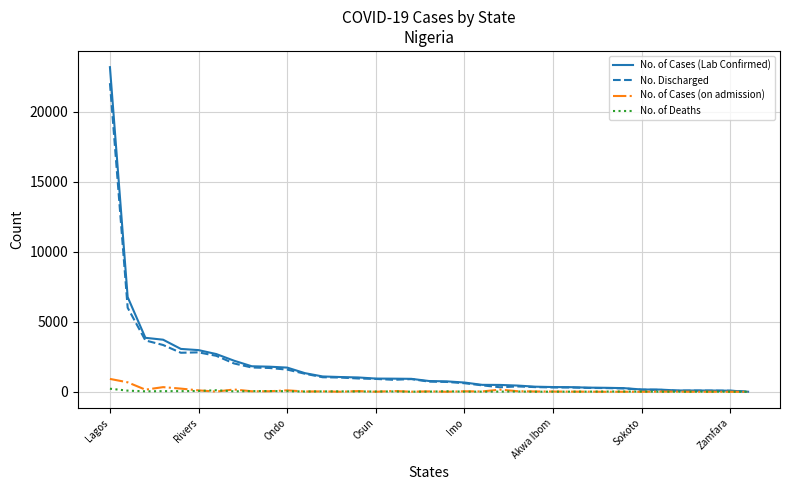

At which label does No. of Cases (Lab Confirmed) first exceed 770?

Lagos